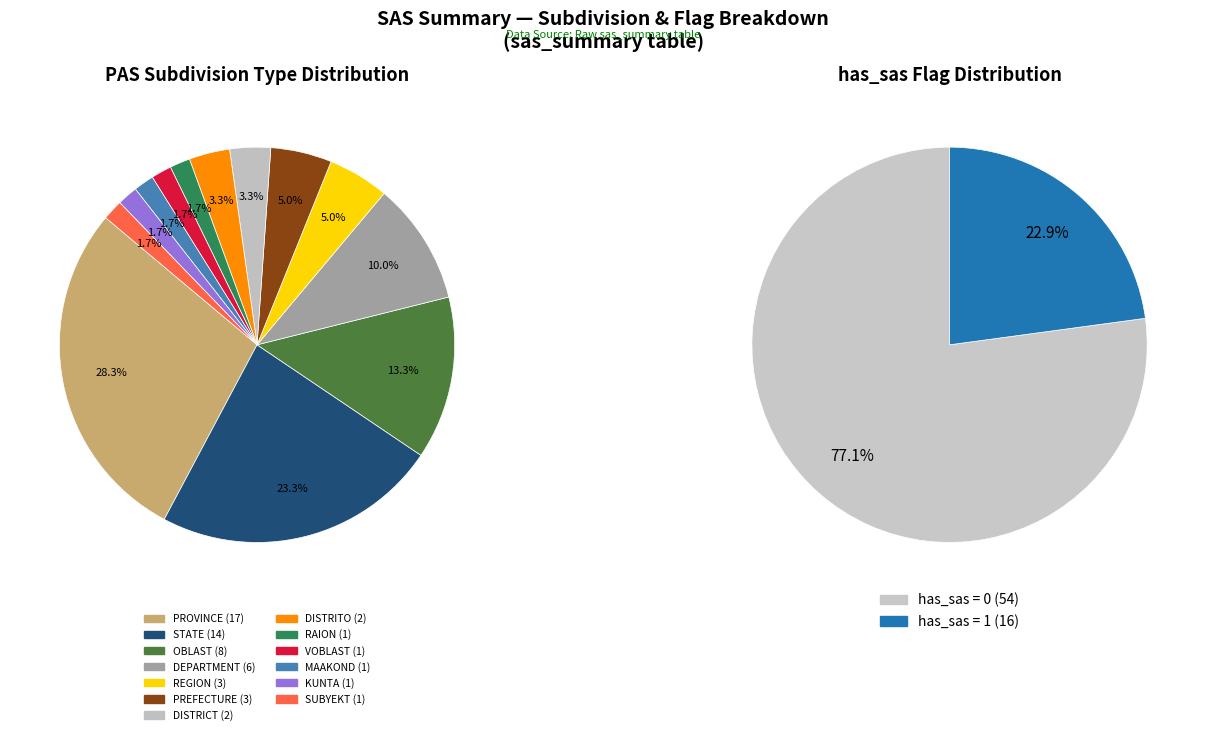

To the nearest percent, what percentage of the pie is STATE?

23%